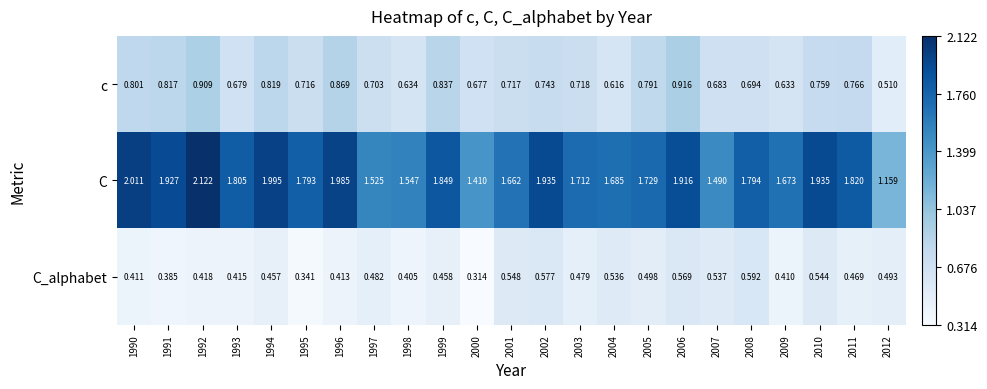

Which series has the largest total across all categories?

C